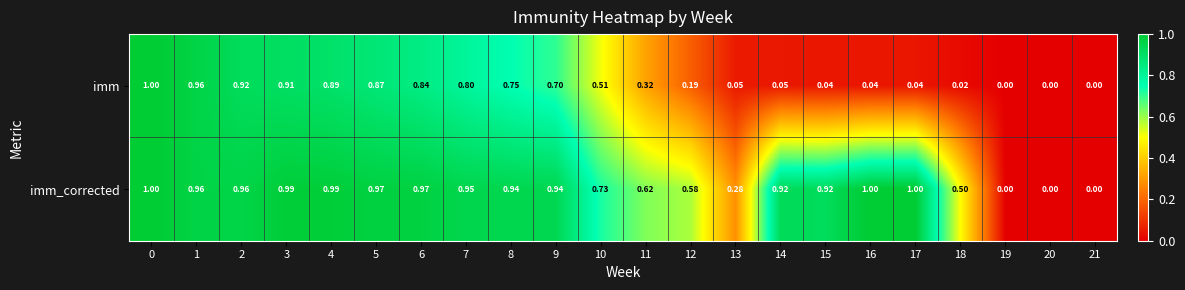

What is the total value across all series at 8?

1.7